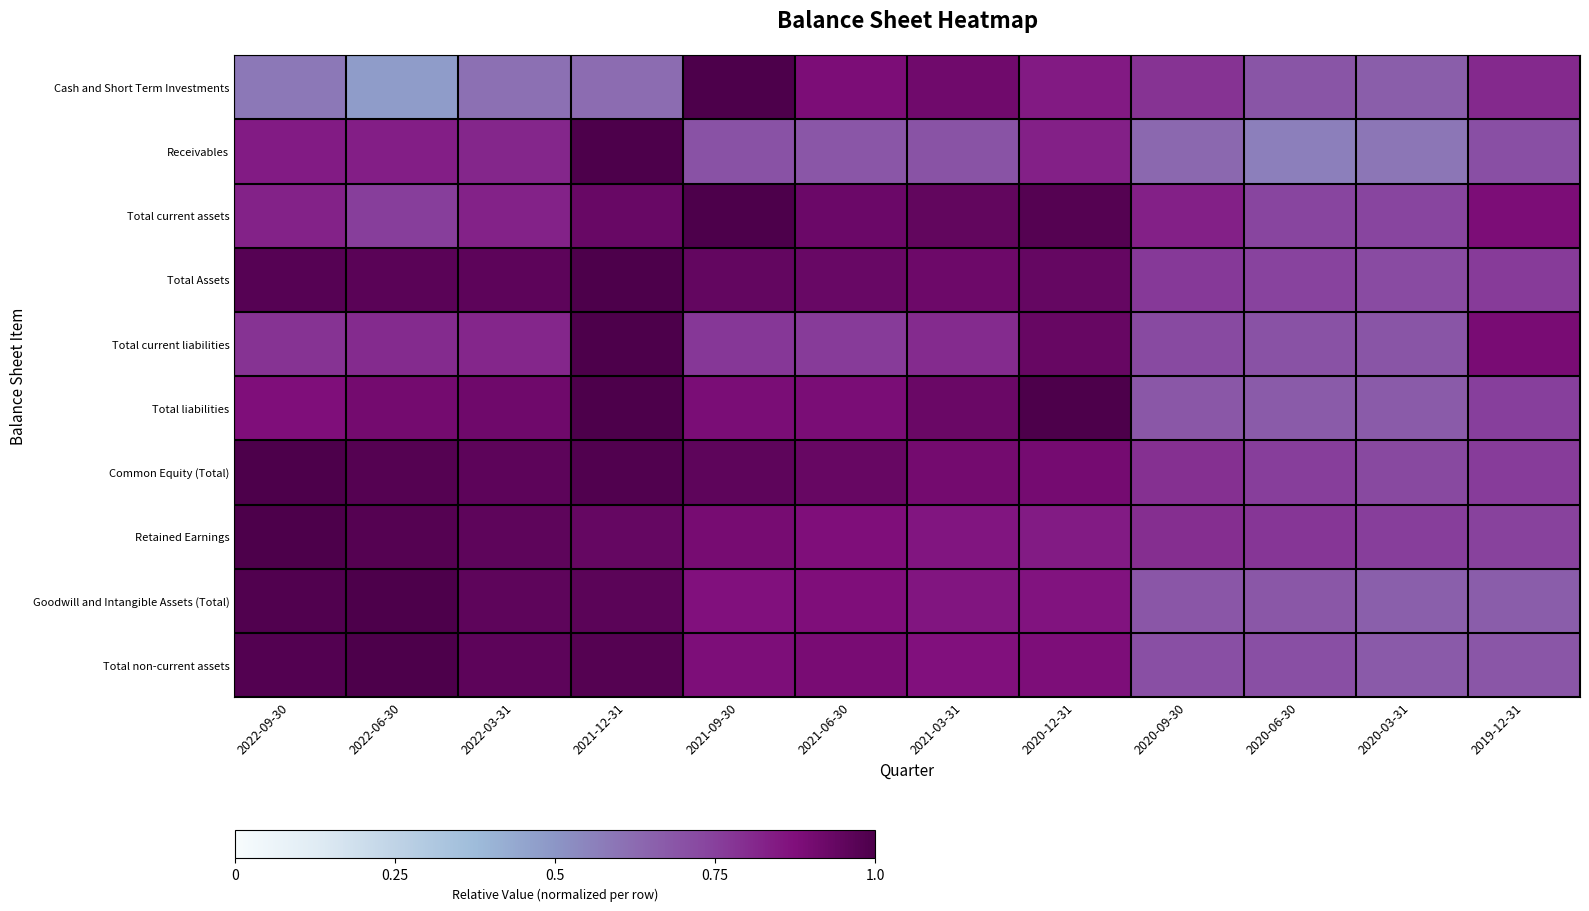

Reading left to right, what are all the values shown in this chart?

Cash and Short Term Investments: 2022-09-30=0.6	2022-06-30=0.5	2022-03-31=0.6	2021-12-31=0.6	2021-09-30=1.0	2021-06-30=0.9	2021-03-31=0.9	2020-12-31=0.8	2020-09-30=0.8	2020-06-30=0.7	2020-03-31=0.7	2019-12-31=0.8
Receivables: 2022-09-30=0.8	2022-06-30=0.8	2022-03-31=0.8	2021-12-31=1.0	2021-09-30=0.7	2021-06-30=0.7	2021-03-31=0.7	2020-12-31=0.8	2020-09-30=0.6	2020-06-30=0.6	2020-03-31=0.6	2019-12-31=0.7
Total current assets: 2022-09-30=0.8	2022-06-30=0.8	2022-03-31=0.8	2021-12-31=0.9	2021-09-30=1.0	2021-06-30=0.9	2021-03-31=0.9	2020-12-31=1.0	2020-09-30=0.8	2020-06-30=0.7	2020-03-31=0.7	2019-12-31=0.9
Total Assets: 2022-09-30=1.0	2022-06-30=1.0	2022-03-31=1.0	2021-12-31=1.0	2021-09-30=0.9	2021-06-30=0.9	2021-03-31=0.9	2020-12-31=0.9	2020-09-30=0.8	2020-06-30=0.7	2020-03-31=0.7	2019-12-31=0.8
Total current liabilities: 2022-09-30=0.8	2022-06-30=0.8	2022-03-31=0.8	2021-12-31=1.0	2021-09-30=0.8	2021-06-30=0.8	2021-03-31=0.8	2020-12-31=0.9	2020-09-30=0.7	2020-06-30=0.7	2020-03-31=0.7	2019-12-31=0.9
Total liabilities: 2022-09-30=0.9	2022-06-30=0.9	2022-03-31=0.9	2021-12-31=1.0	2021-09-30=0.9	2021-06-30=0.9	2021-03-31=0.9	2020-12-31=1.0	2020-09-30=0.7	2020-06-30=0.7	2020-03-31=0.7	2019-12-31=0.8
Common Equity (Total): 2022-09-30=1.0	2022-06-30=1.0	2022-03-31=1.0	2021-12-31=1.0	2021-09-30=1.0	2021-06-30=0.9	2021-03-31=0.9	2020-12-31=0.9	2020-09-30=0.8	2020-06-30=0.8	2020-03-31=0.7	2019-12-31=0.8
Retained Earnings: 2022-09-30=1.0	2022-06-30=1.0	2022-03-31=1.0	2021-12-31=0.9	2021-09-30=0.9	2021-06-30=0.9	2021-03-31=0.9	2020-12-31=0.8	2020-09-30=0.8	2020-06-30=0.8	2020-03-31=0.8	2019-12-31=0.7
Goodwill and Intangible Assets (Total): 2022-09-30=1.0	2022-06-30=1.0	2022-03-31=1.0	2021-12-31=1.0	2021-09-30=0.9	2021-06-30=0.9	2021-03-31=0.9	2020-12-31=0.9	2020-09-30=0.7	2020-06-30=0.7	2020-03-31=0.7	2019-12-31=0.7
Total non-current assets: 2022-09-30=1.0	2022-06-30=1.0	2022-03-31=1.0	2021-12-31=1.0	2021-09-30=0.9	2021-06-30=0.9	2021-03-31=0.9	2020-12-31=0.9	2020-09-30=0.7	2020-06-30=0.7	2020-03-31=0.7	2019-12-31=0.7